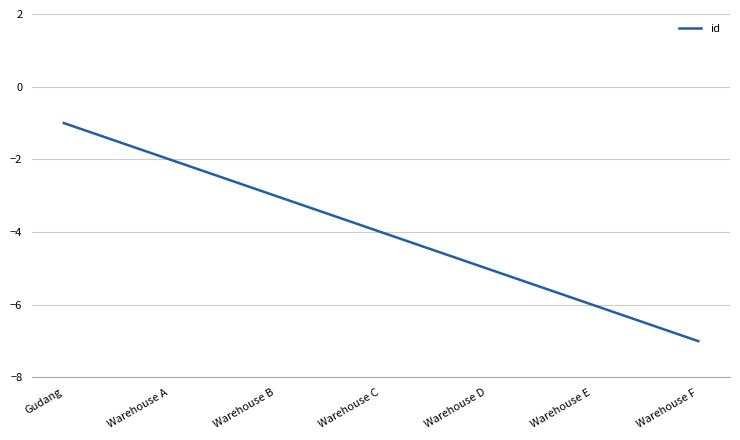

Rank the categories by value from highest to lowest.

Gudang, Warehouse A, Warehouse B, Warehouse C, Warehouse D, Warehouse E, Warehouse F